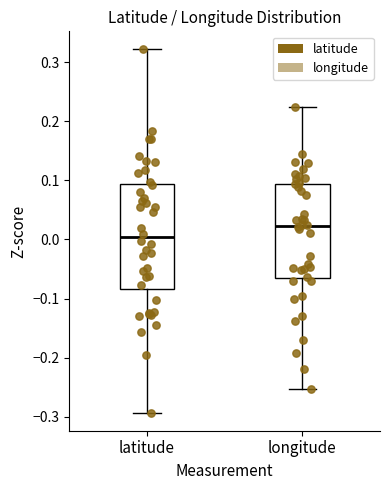

Reading left to right, read every box against the y-axis: the position of its median line, the range the box covers, and the ends of its whiskers. The values are not printed on the chart, so give them approximately, as read against the axis.

latitude: median 0.00, box -0.08 to 0.09, whiskers -0.29 to 0.32
longitude: median 0.02, box -0.07 to 0.09, whiskers -0.25 to 0.22